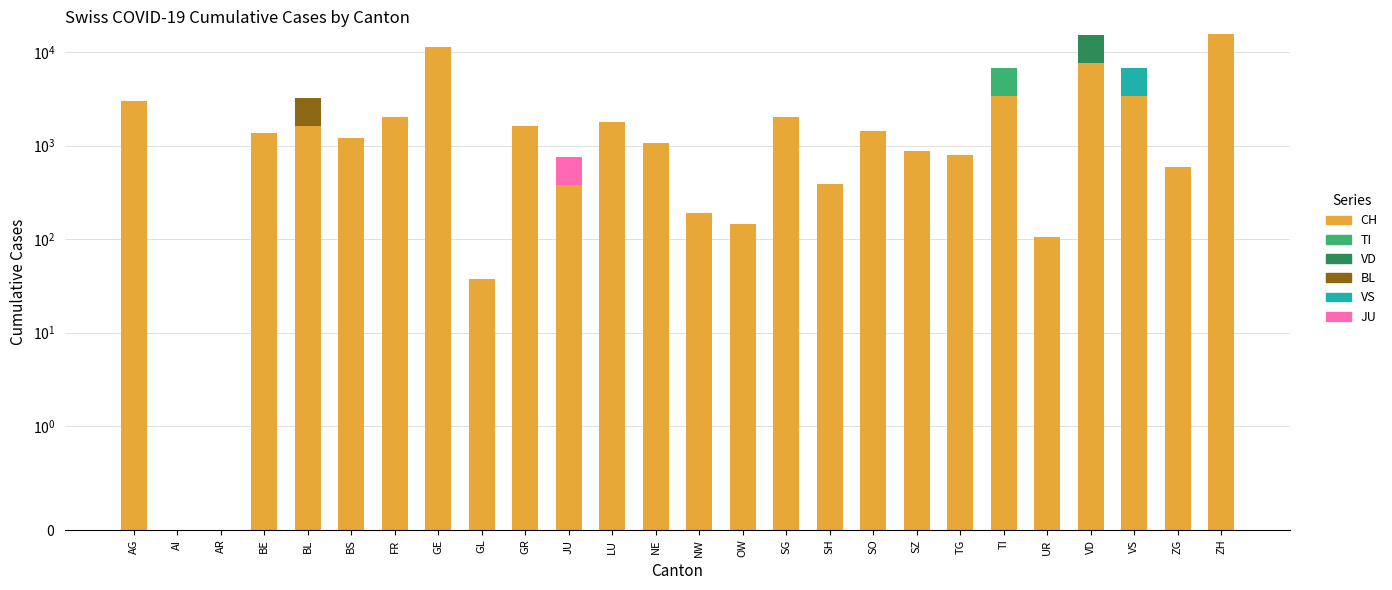

The TI series shows 1556 at ZH. True or false?

False